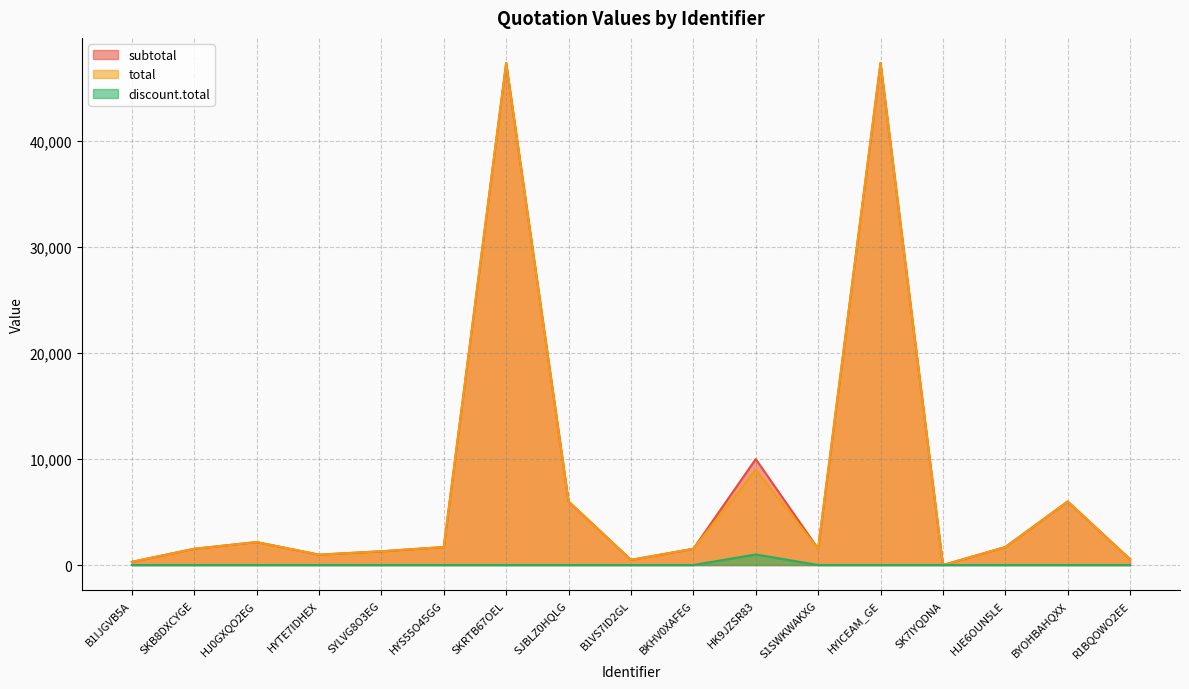

Reading right to left, what are all the values shown in this chart?

subtotal: 549.2	5996.8	1700.0	0.0	47370.0	1535.0	10000.0	1535.0	490.4	5996.8	47370.0	1700.0	1298.9	979.7	2167.3	1535.0	300.0
total: 549.2	5996.8	1700.0	0.0	47370.0	1535.0	9000.0	1535.0	490.4	5996.8	47370.0	1700.0	1298.9	979.7	2167.3	1535.0	300.0
discount.total: 0.0	0.0	0.0	0.0	0.0	0.0	1000.0	0.0	0.0	0.0	0.0	0.0	0.0	0.0	0.0	0.0	0.0